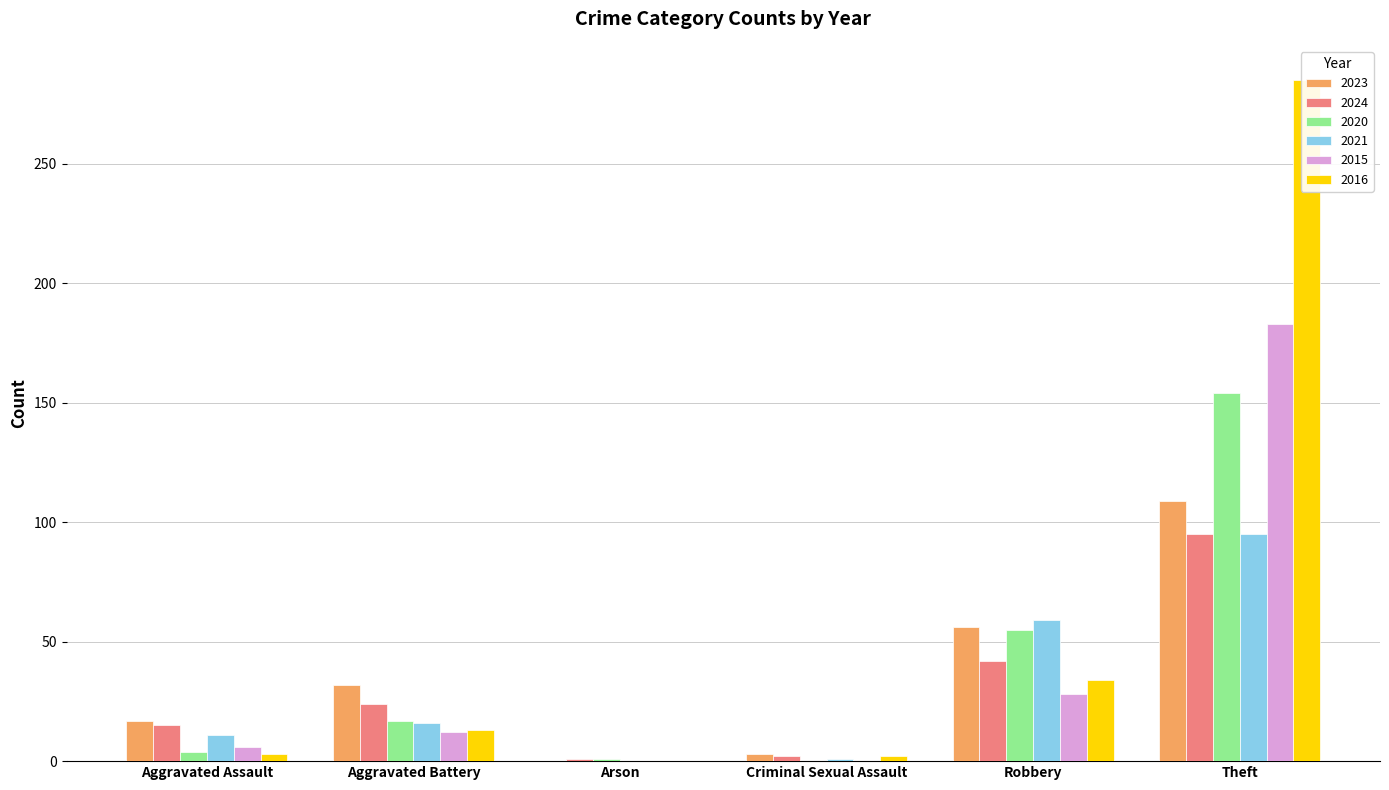

Between Aggravated Battery and Criminal Sexual Assault, which is larger?

Aggravated Battery